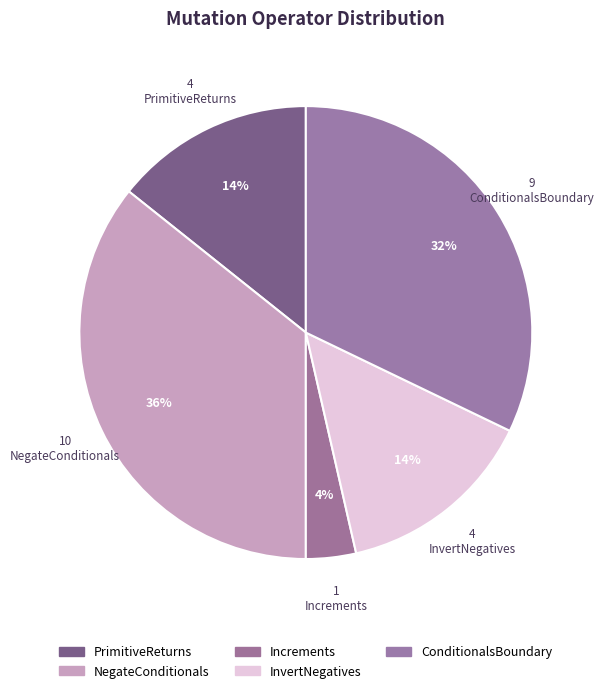

How many segments does this pie chart have?

5